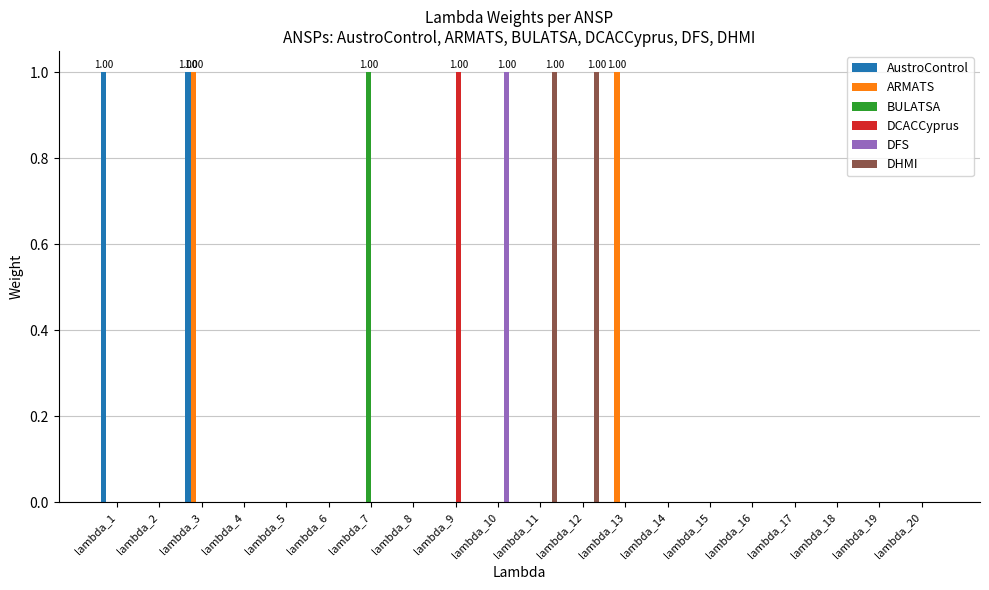

Reading right to left, list all the values displayed in this chart.

AustroControl: 0	0	0	0	0	0	0	0	0	0	0	0	0	0	0	0	0	1	0	1
ARMATS: 0	0	0	0	0	0	0	1	0	0	0	0	0	0	0	0	0	1	0	0
BULATSA: 0	0	0	0	0	0	0	0	0	0	0	0	0	1	0	0	0	0	0	0
DCACCyprus: 0	0	0	0	0	0	0	0	0	0	0	1	0	0	0	0	0	0	0	0
DFS: 0	0	0	0	0	0	0	0	0	0	1	0	0	0	0	0	0	0	0	0
DHMI: 0	0	0	0	0	0	0	0	1	1	0	0	0	0	0	0	0	0	0	0